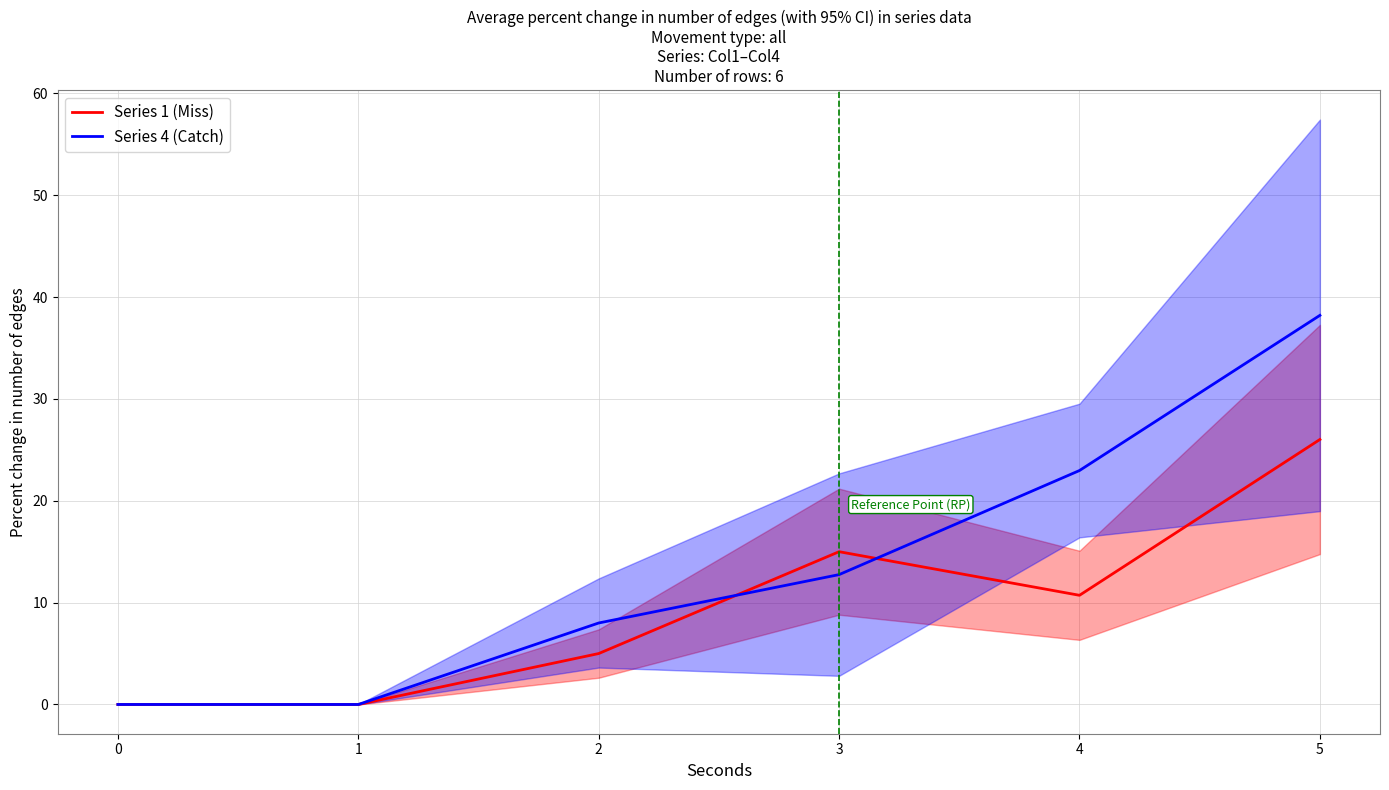

Where do Series 1 and Series 4 first cross each other?

2 and 3